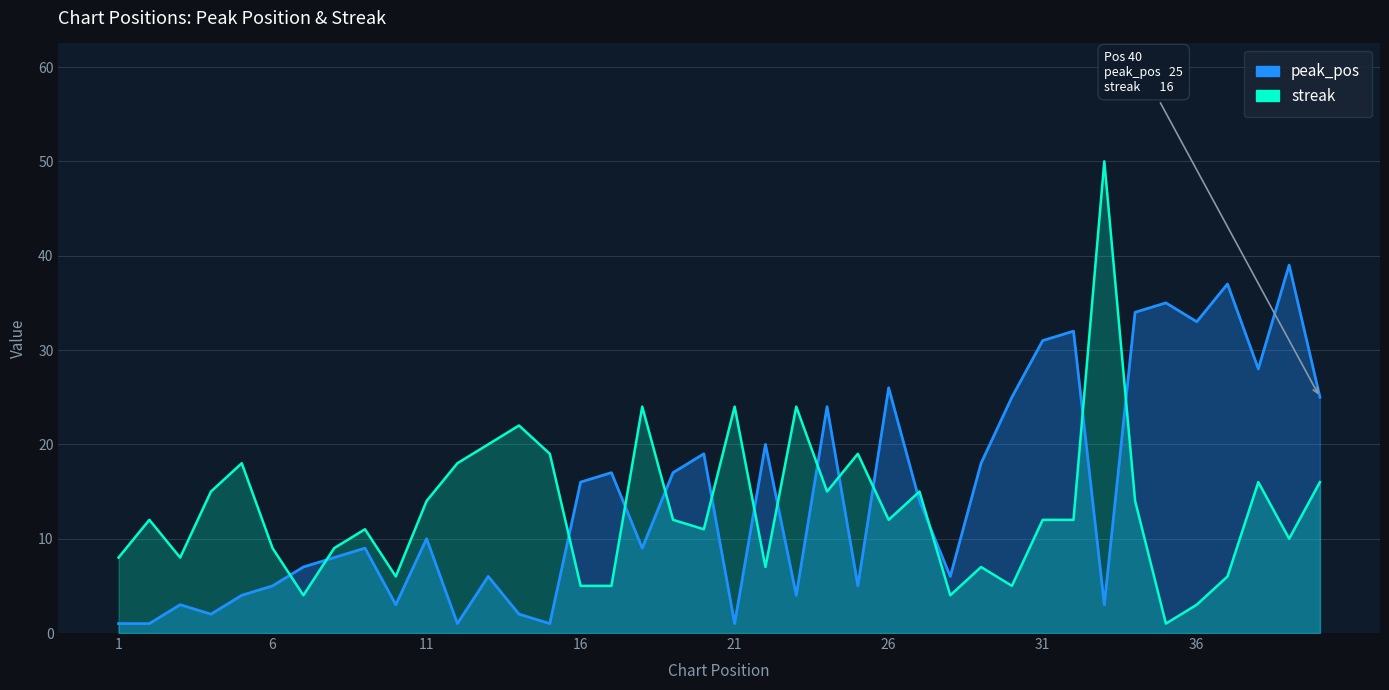

How many intersections are there between peak_pos and streak?

15